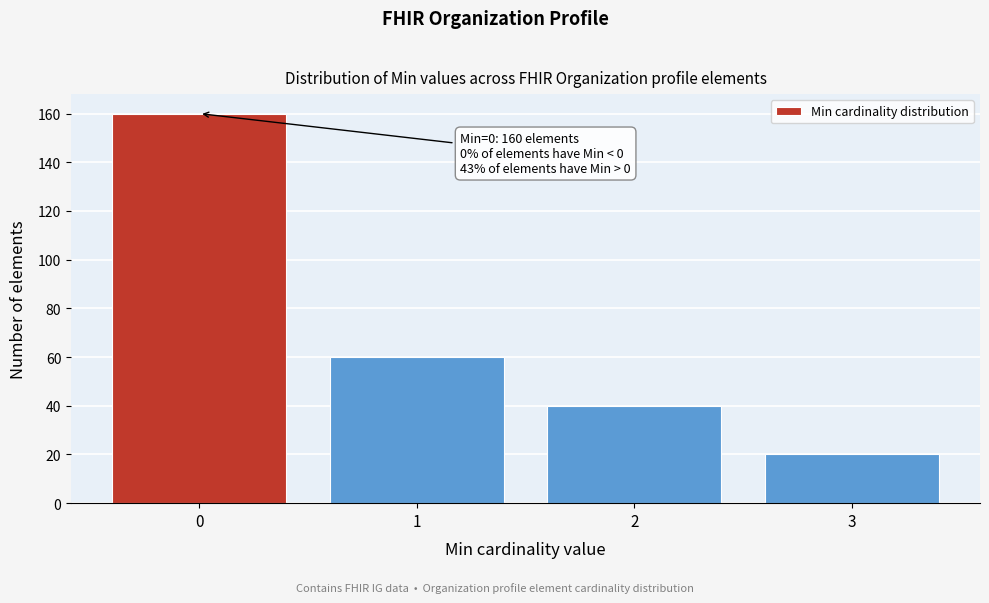

Reading left to right, transcribe all the data shown in this chart.

0=160	1=60	2=40	3=20